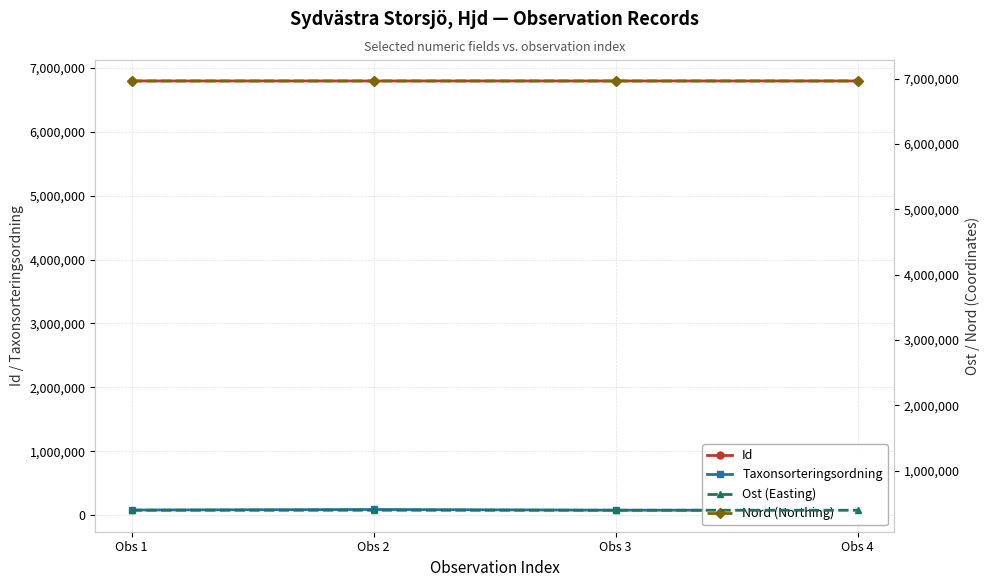

True or false: Taxonsorteringsordning has more than 2 interior local peaks.

False